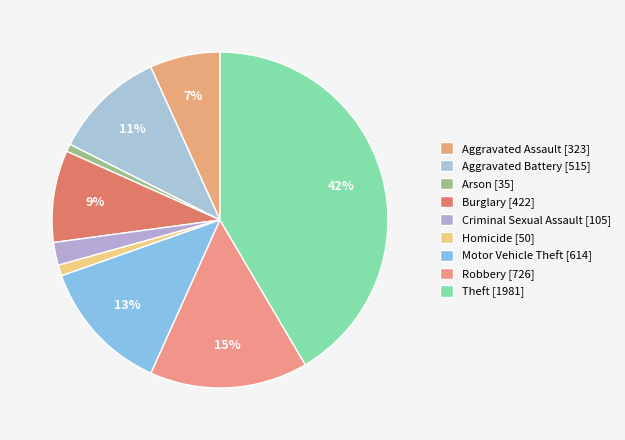

To the nearest percent, what is the combined percentage of Arson and Homicide?

2%